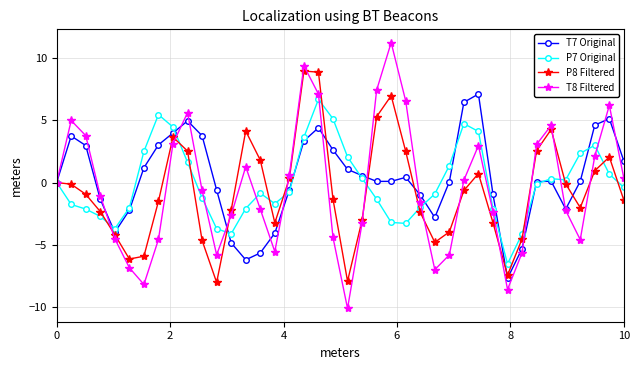

Which series has the largest range (max minus min)?

T8 Filtered